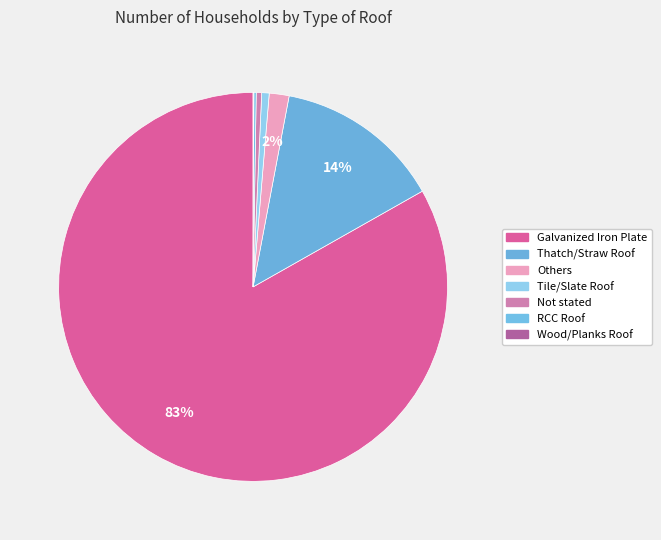

Is there any slice that represents more than half of the pie?

Yes